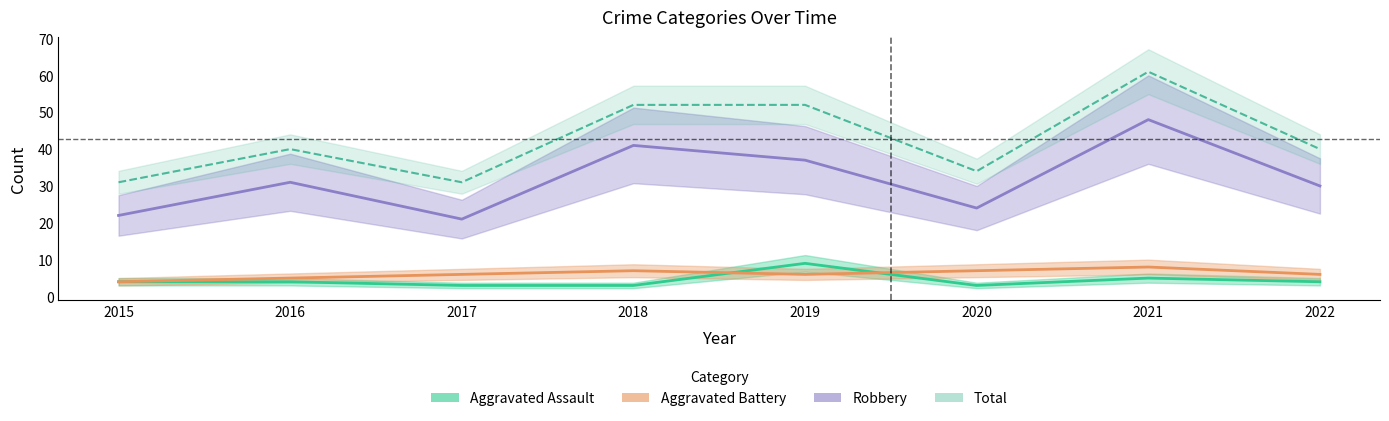

Reading left to right, transcribe all the data shown in this chart.

Aggravated Assault: 4	4	3	3	9	3	5	4
Aggravated Battery: 4	5	6	7	6	7	8	6
Robbery: 22	31	21	41	37	24	48	30
Total: 31	40	31	52	52	34	61	40